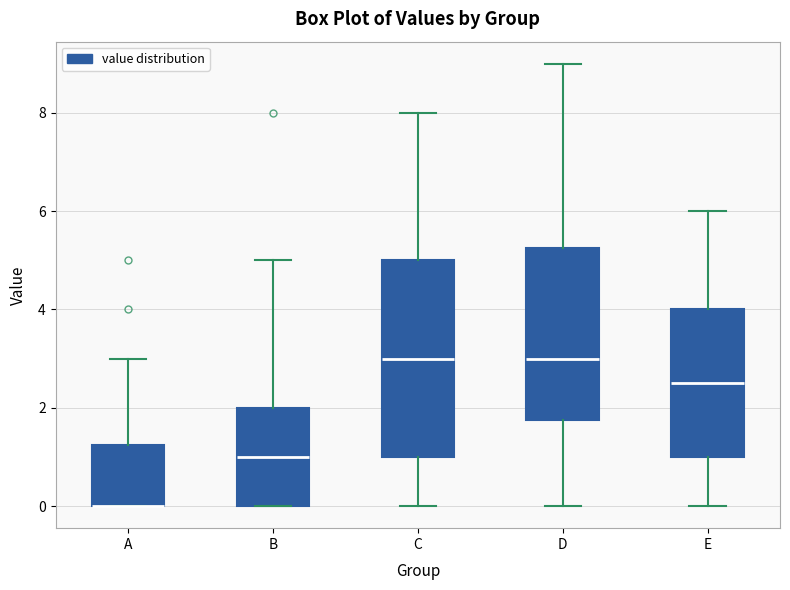

Reading left to right, read every box against the y-axis: the position of its median line, the range the box covers, and the ends of its whiskers. The values are not printed on the chart, so give them approximately, as read against the axis.

A: median 0.0 (drawn on the box's lower edge), box 0.0 to 1.2, whiskers 0.0 to 3.0
B: median 1.0, box 0.0 to 2.0, whiskers 0.0 to 5.0
C: median 3.0, box 1.0 to 5.0, whiskers 0.0 to 8.0
D: median 3.0, box 1.8 to 5.2, whiskers 0.0 to 9.0
E: median 2.6, box 1.0 to 4.0, whiskers 0.0 to 6.0